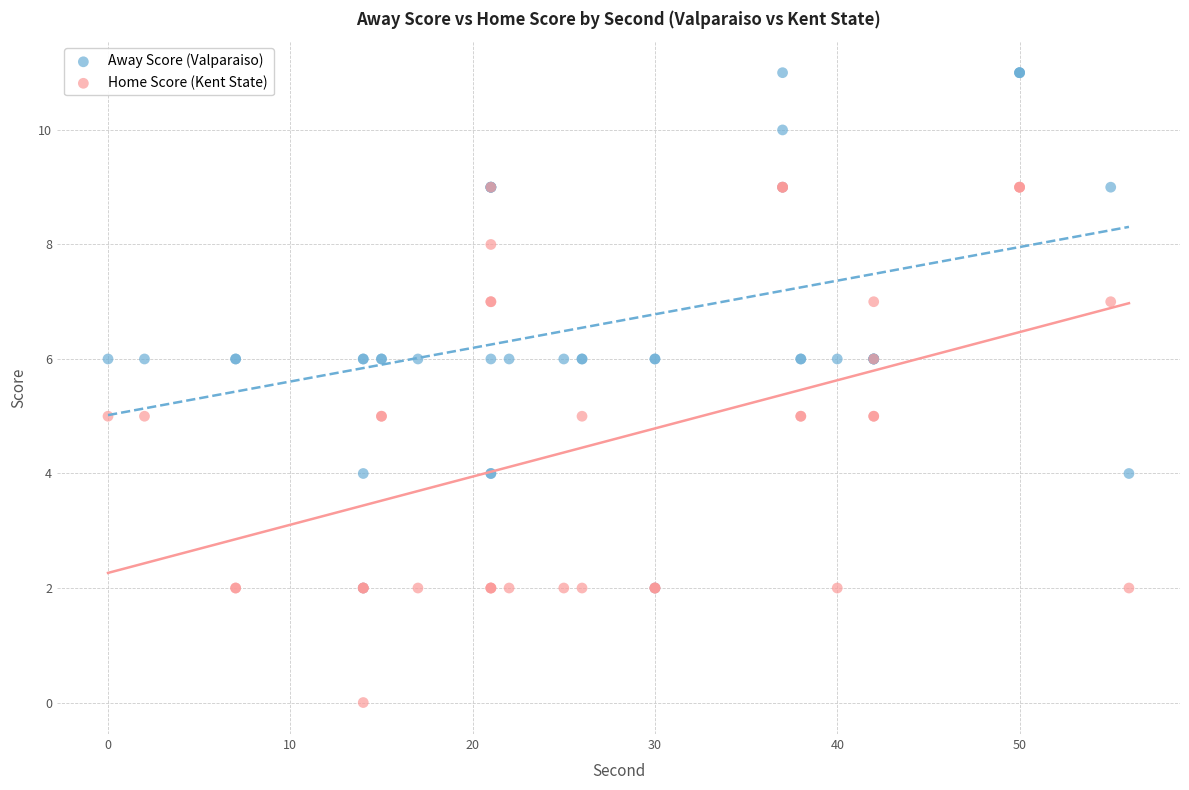

What are all the series names shown in the legend?

Away Score (Valparaiso), Home Score (Kent State)